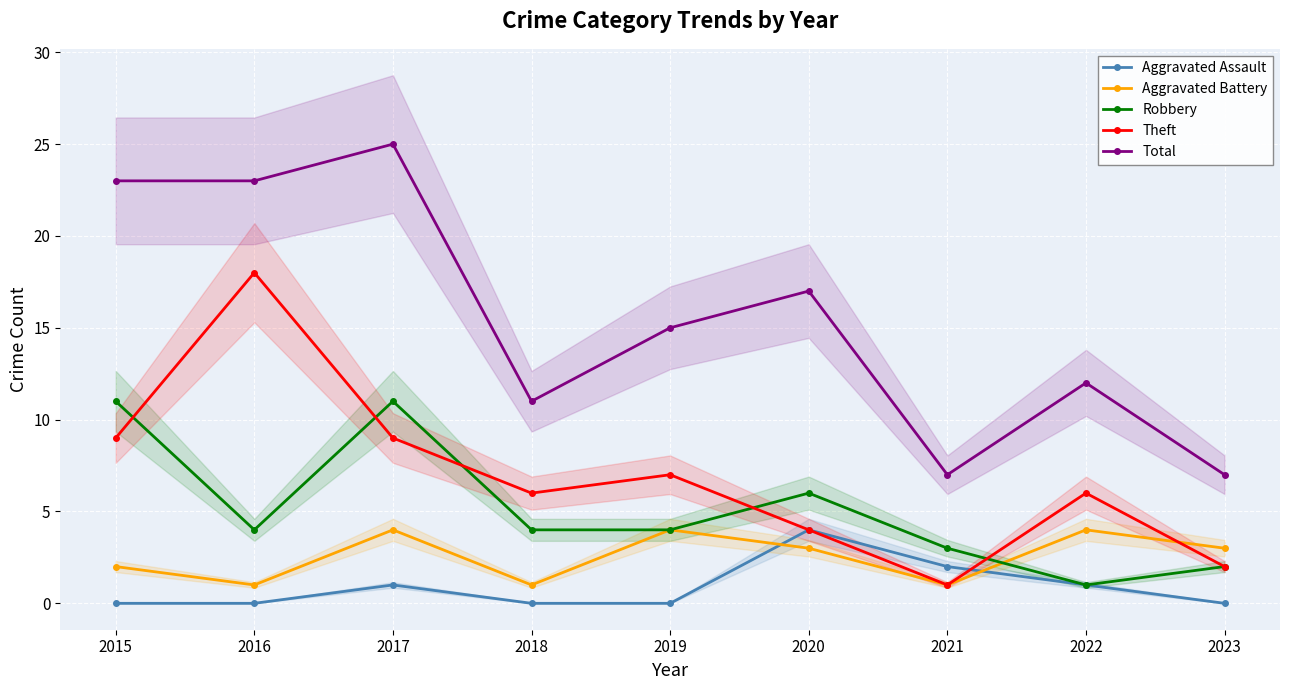

What is the sum of all Aggravated Assault values?

8